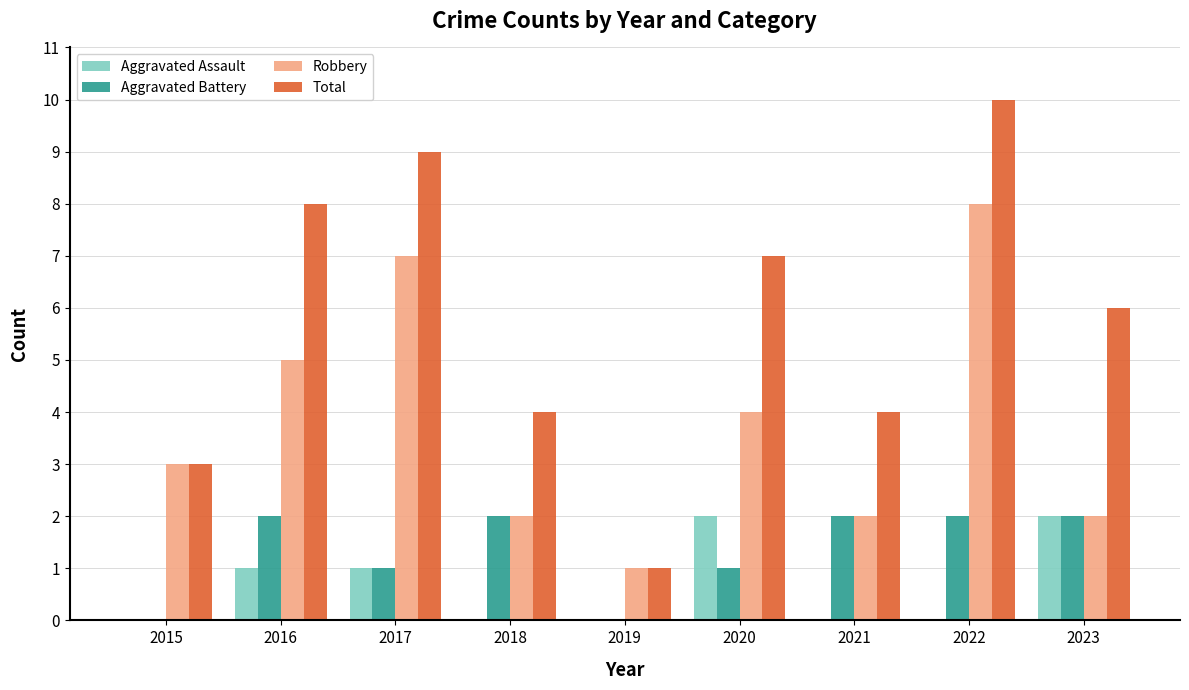

Read the Robbery value at 2016.

5